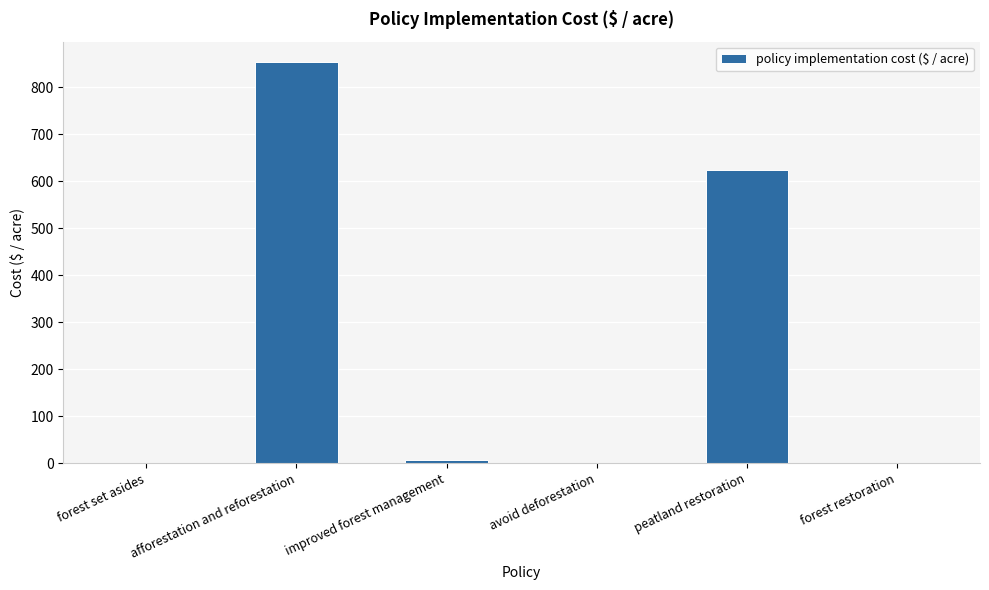

Where does the data first go above 5?

afforestation and reforestation